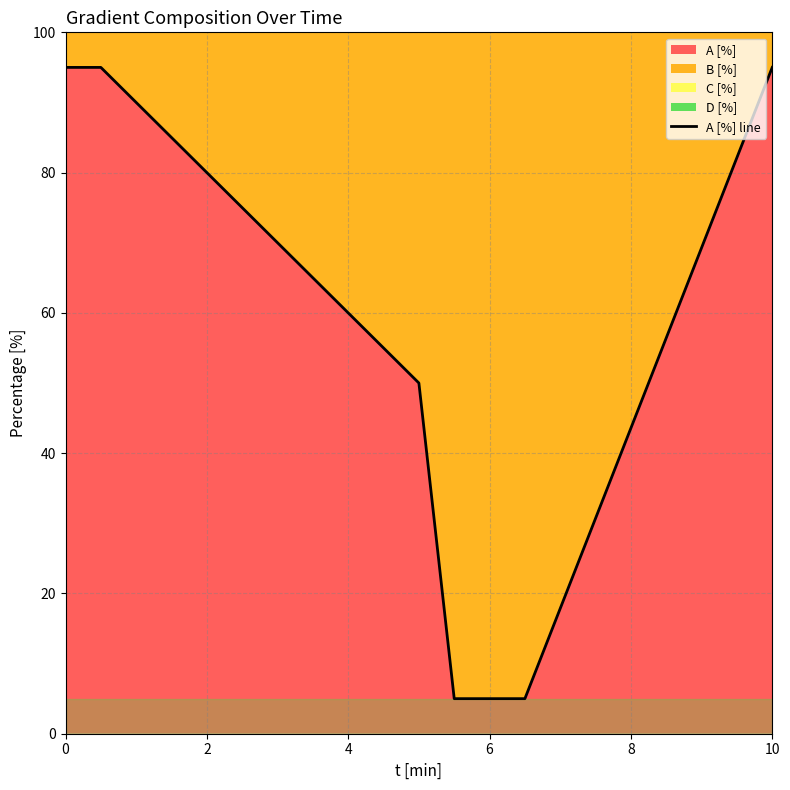

Is it true that the value at 0 is 95?

True